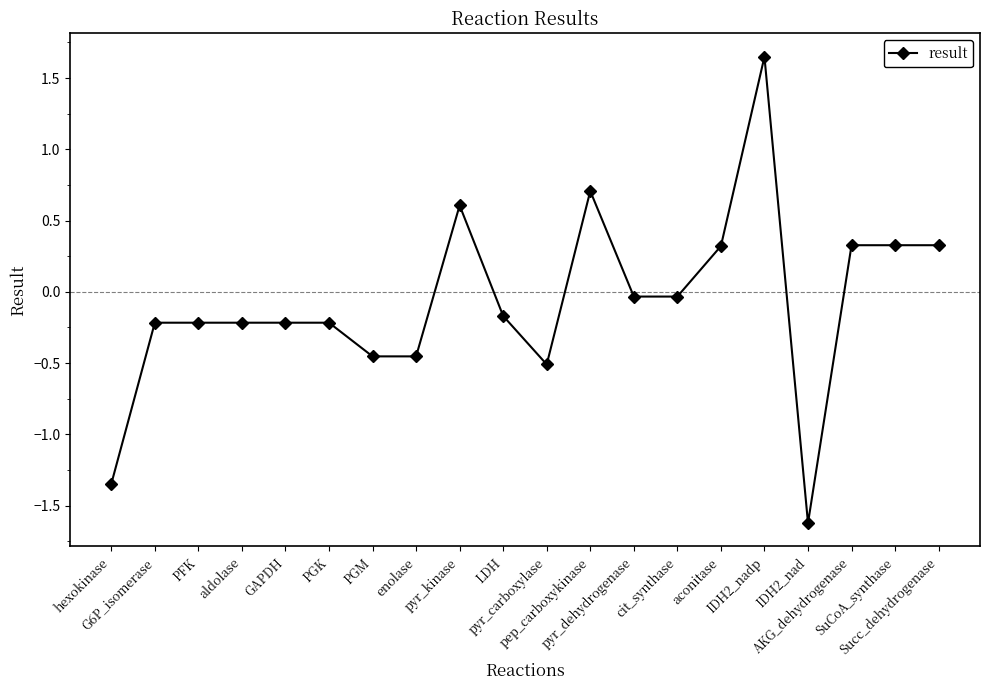

Where does the data first go above 0?

pyr_kinase